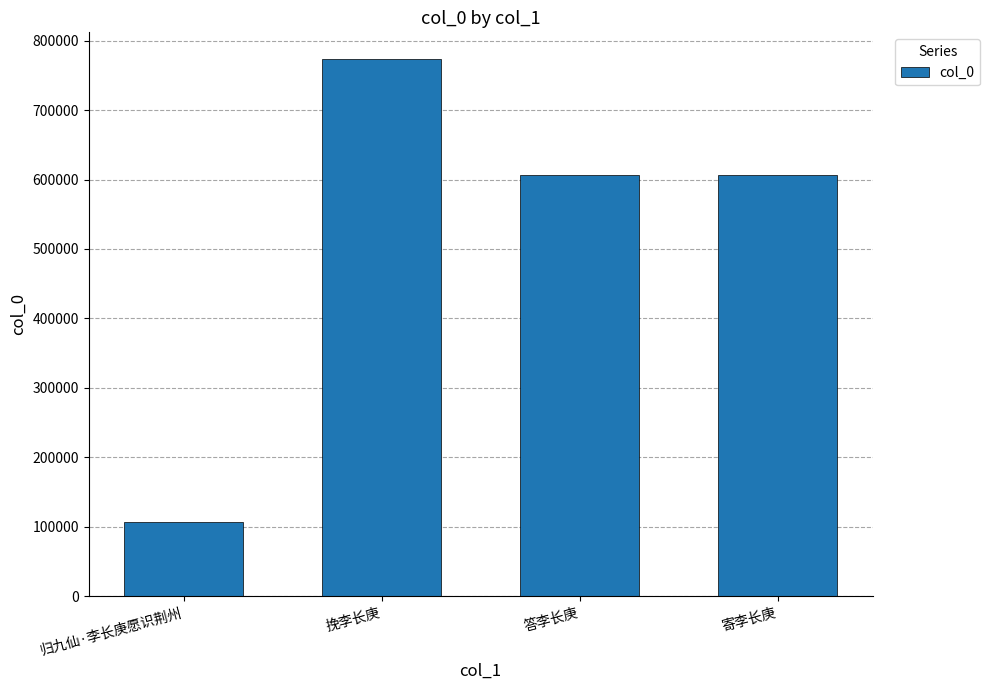

What is the ratio of the value at 寄李长庚 to the value at 答李长庚?

1.0